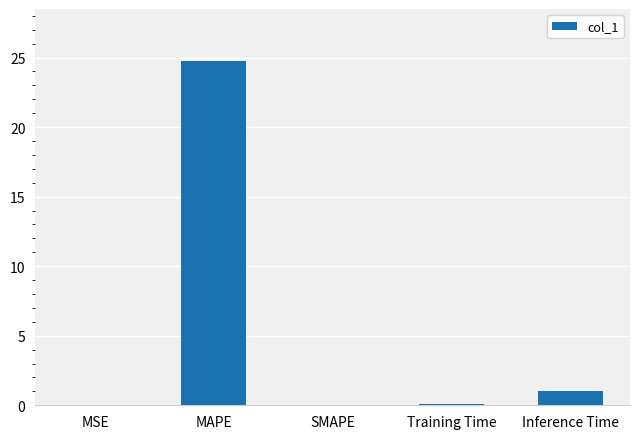

The chart shows a value of 0.0 at MSE. True or false?

True